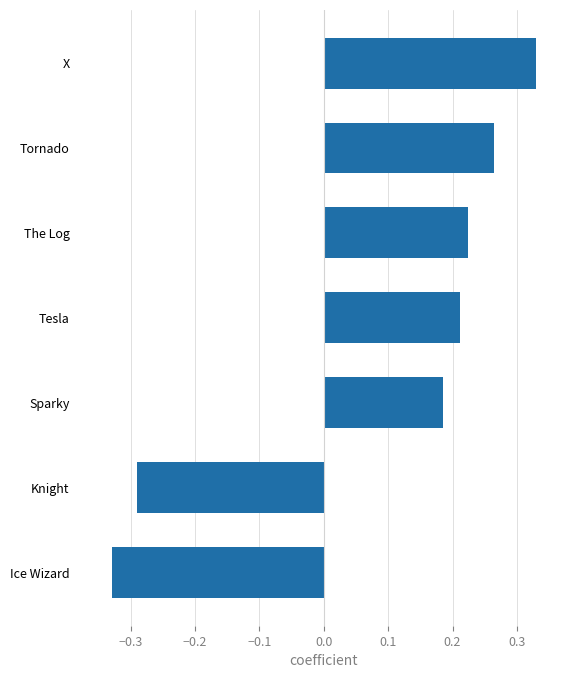

List the labels in order of value, smallest first.

Ice Wizard, Knight, Sparky, Tesla, The Log, Tornado, X